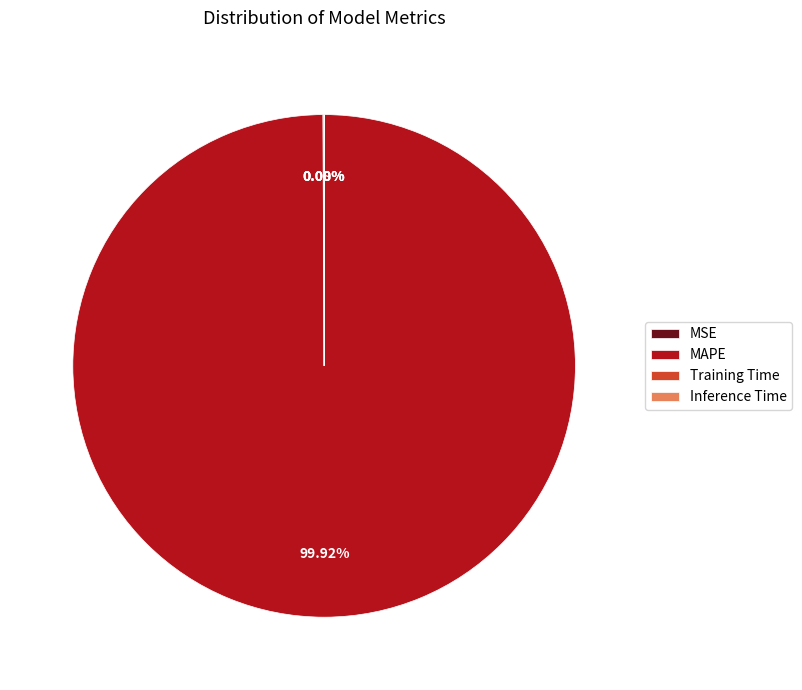

To the nearest percent, what is the difference between the largest and smallest slice percentages?

100%